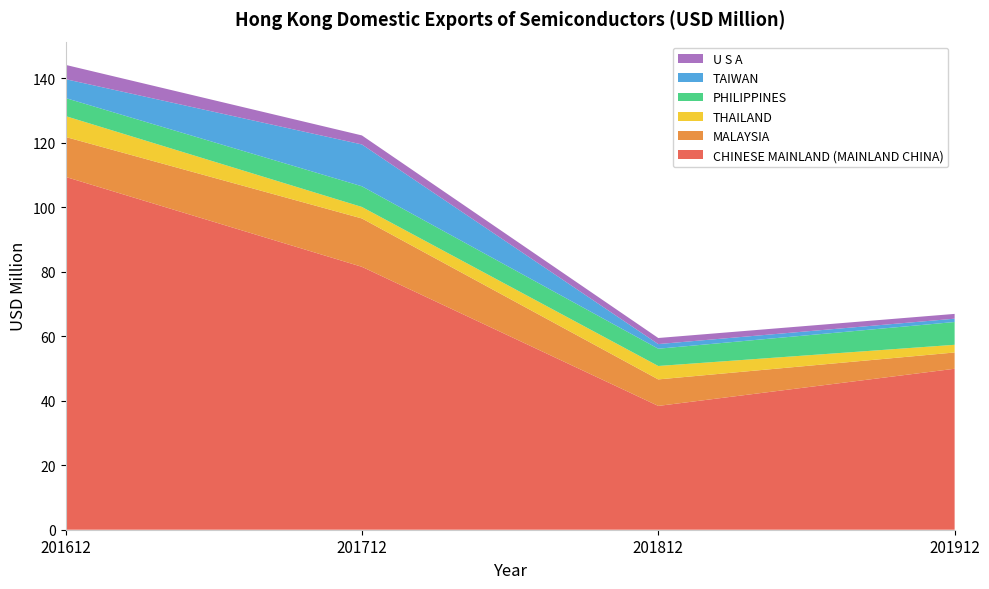

Reading left to right, list all the values displayed in this chart.

CHINESE MAINLAND (MAINLAND CHINA): 109.4	81.5	38.4	49.9
MALAYSIA: 12.4	15.0	8.2	5.0
THAILAND: 6.5	3.6	4.2	2.4
PHILIPPINES: 5.6	6.4	5.4	7.1
TAIWAN: 5.9	13.0	1.4	1.0
U S A: 4.4	2.8	1.9	1.5